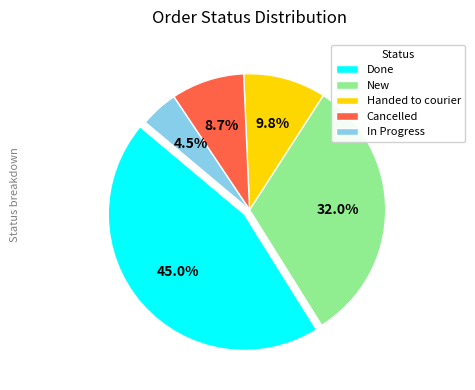

What is the ratio of the value at Done to the value at Handed to courier?

4.6